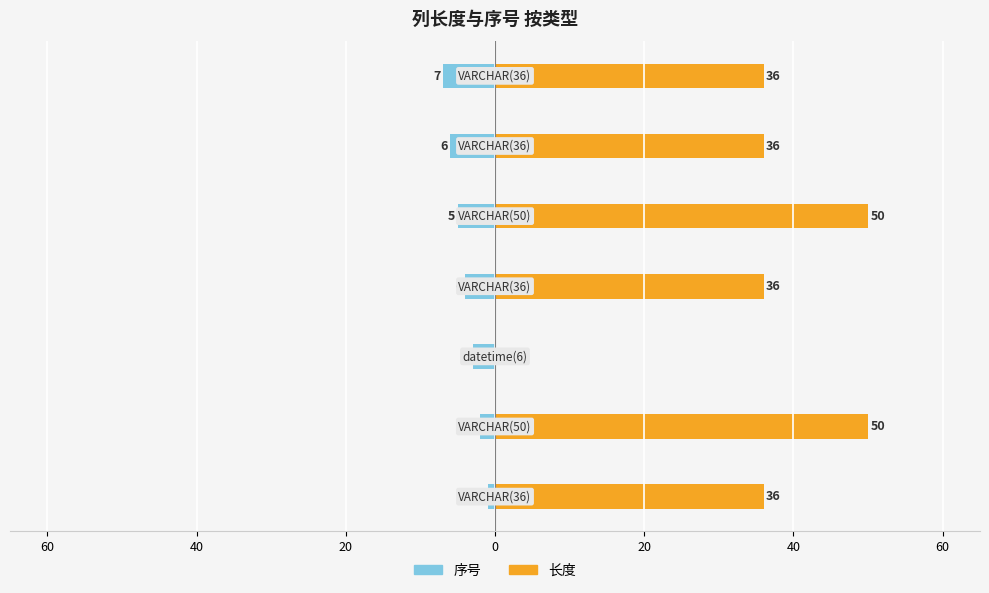

Are the bars horizontal?

Yes